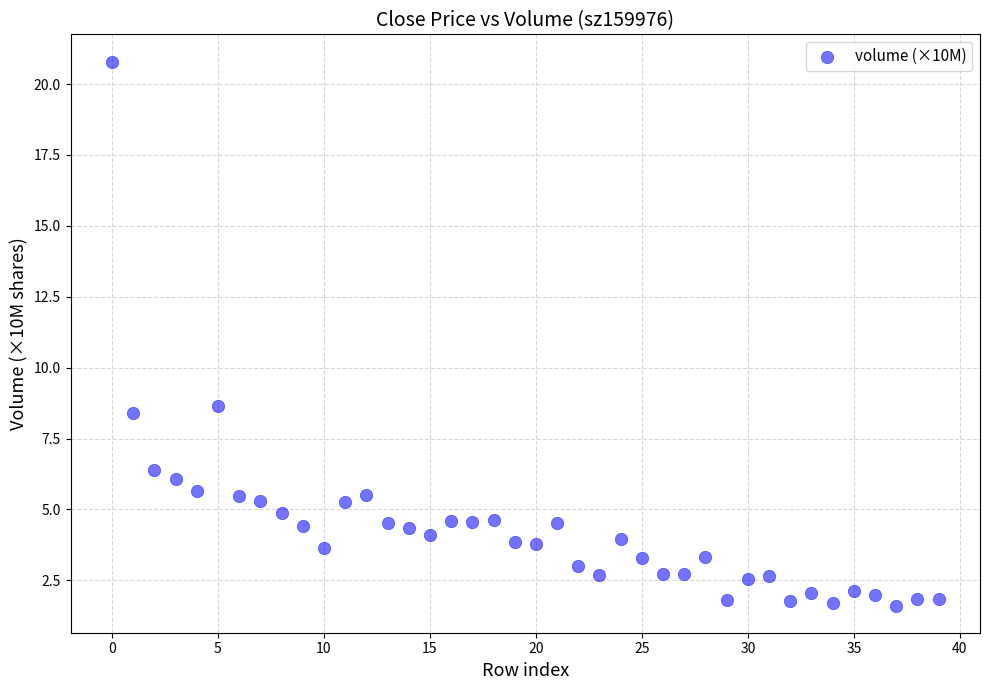

What is the range of Y values (max minus min)?

19.2